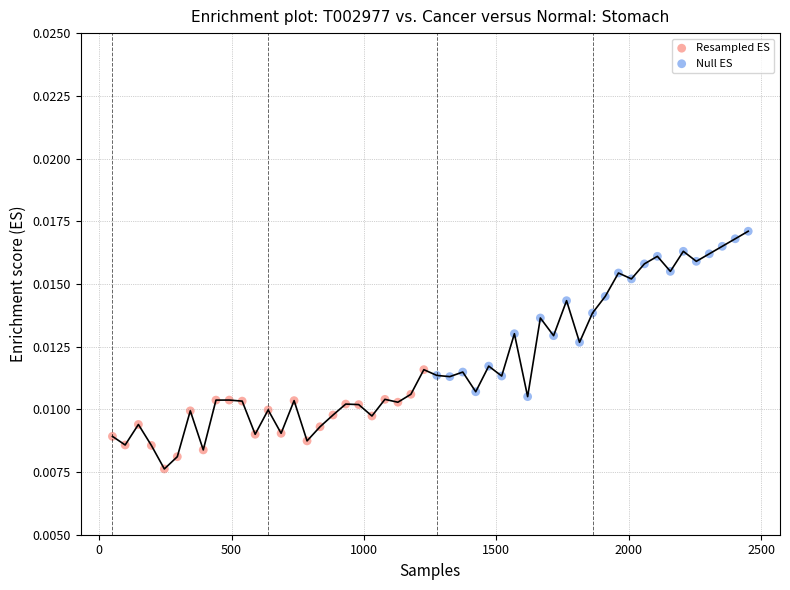

What are all the series names shown in the legend?

Resampled ES, Null ES